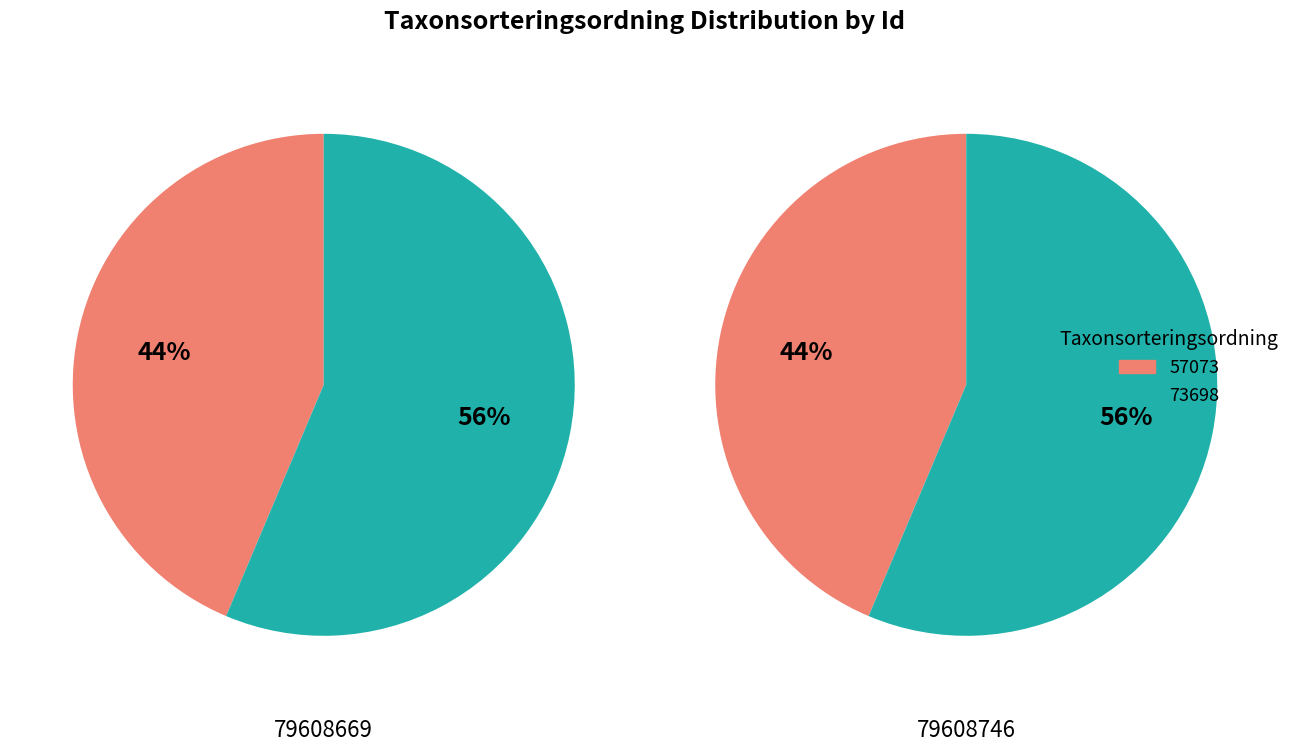

Which series has the widest spread of values?

79608669